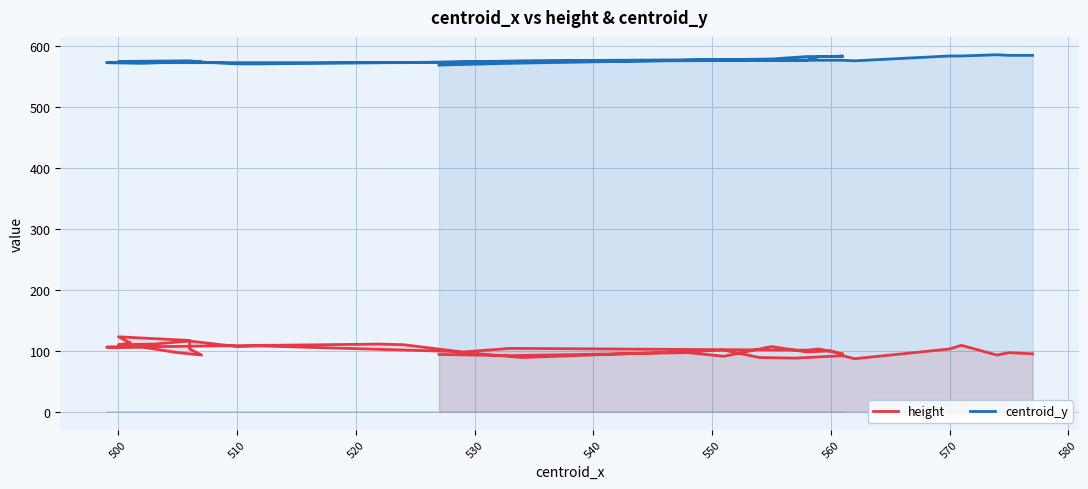

True or false: centroid_y and height cross at least once.

False